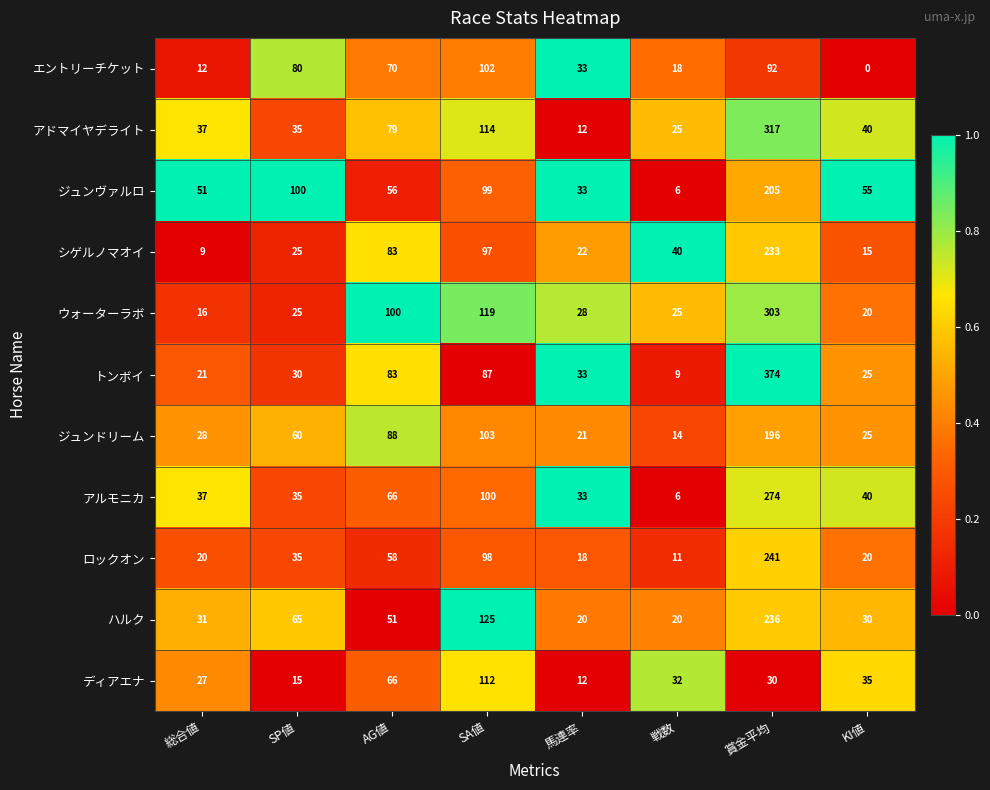

List the series in order of their peak value, highest first.

トンボイ, アドマイヤデライト, ウォーターラボ, アルモニカ, ロックオン, ハルク, シゲルノマオイ, ジュンヴァルロ, ジュンドリーム, ディアエナ, エントリーチケット